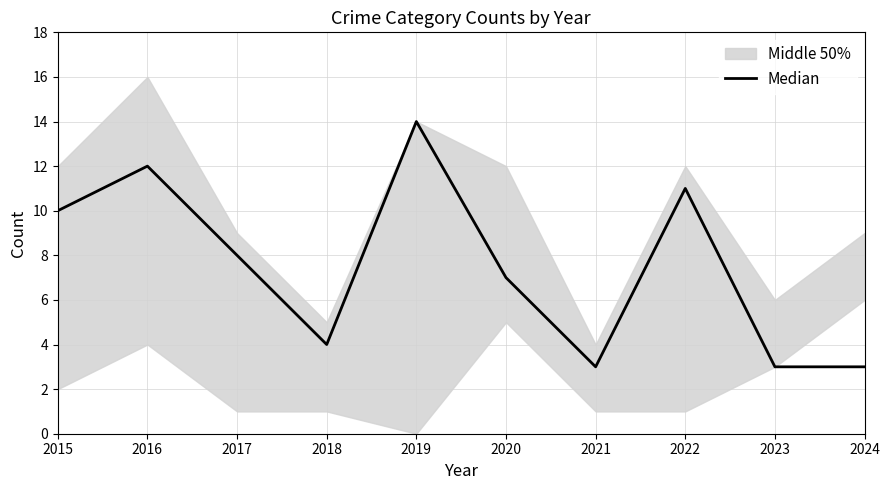

The value at 2021 is 3. True or false?

True